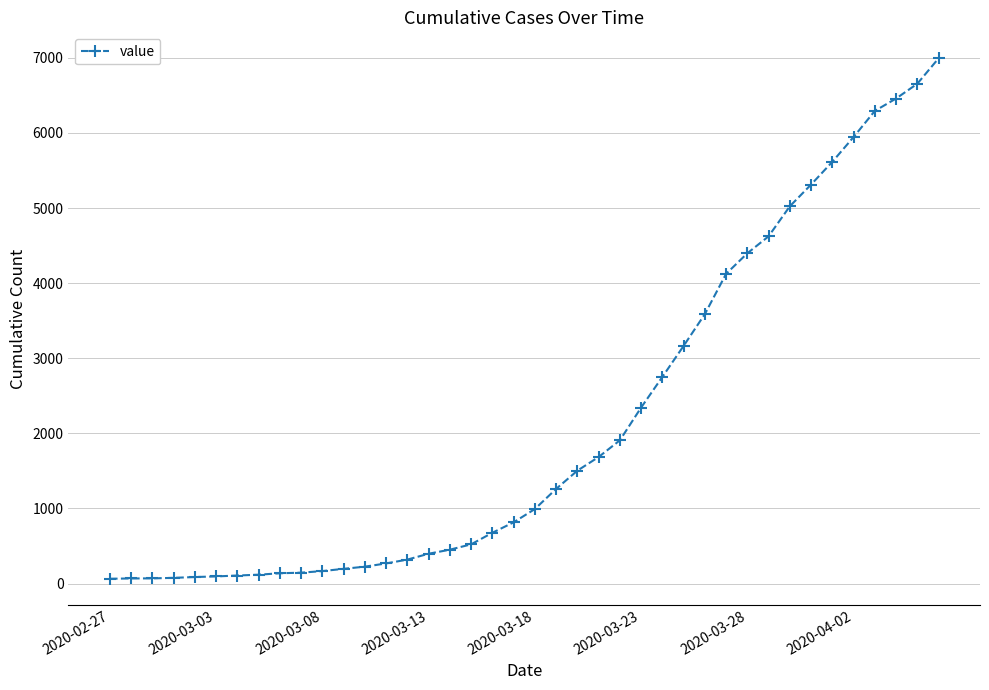

What is the difference between the maximum and minimum values?

6930